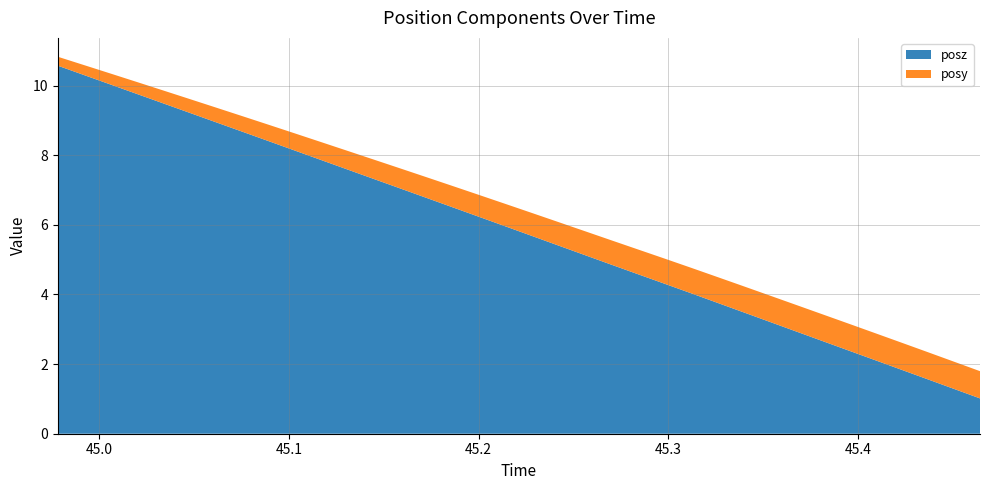

Reading right to left, list all the values displayed in this chart.

posy: 0.8	0.8	0.8	0.8	0.8	0.8	0.8	0.8	0.8	0.7	0.7	0.7	0.7	0.7	0.7	0.7	0.7	0.7	0.6	0.6	0.6	0.6	0.6	0.6	0.5	0.5	0.5	0.5	0.4	0.4	0.4	0.4	0.3	0.3	0.3	0.3
posz: 1.0	1.3	1.6	1.8	2.1	2.4	2.7	2.9	3.2	3.5	3.8	4.0	4.3	4.6	4.9	5.1	5.4	5.7	6.0	6.2	6.5	6.8	7.0	7.3	7.6	7.9	8.1	8.4	8.7	8.9	9.2	9.5	9.8	10.0	10.3	10.6